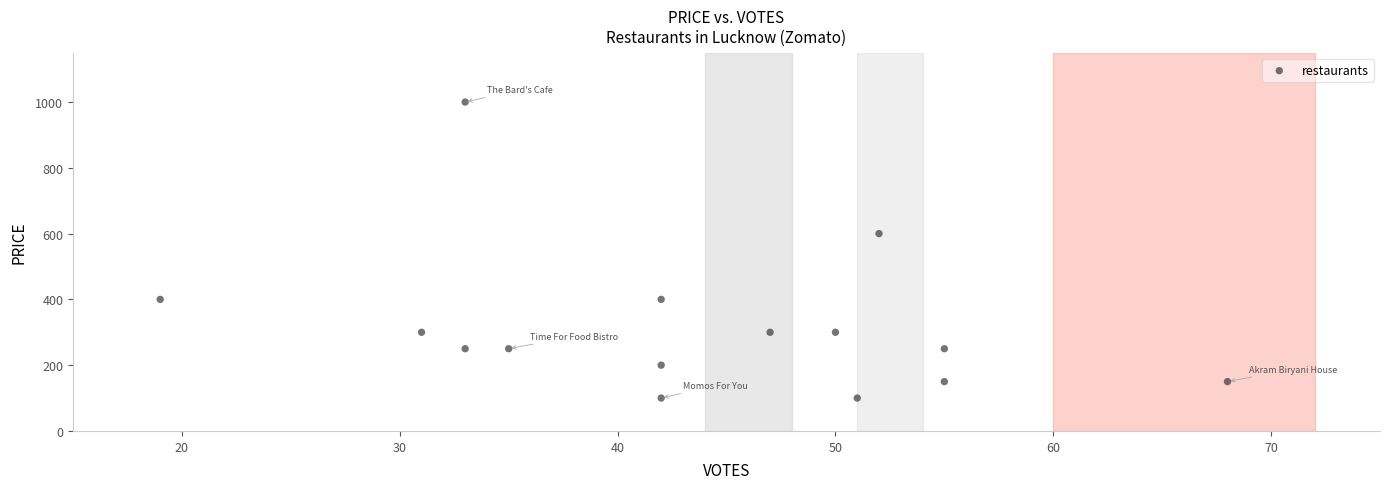

What Y value in the scatter plot is closest to 550?

600